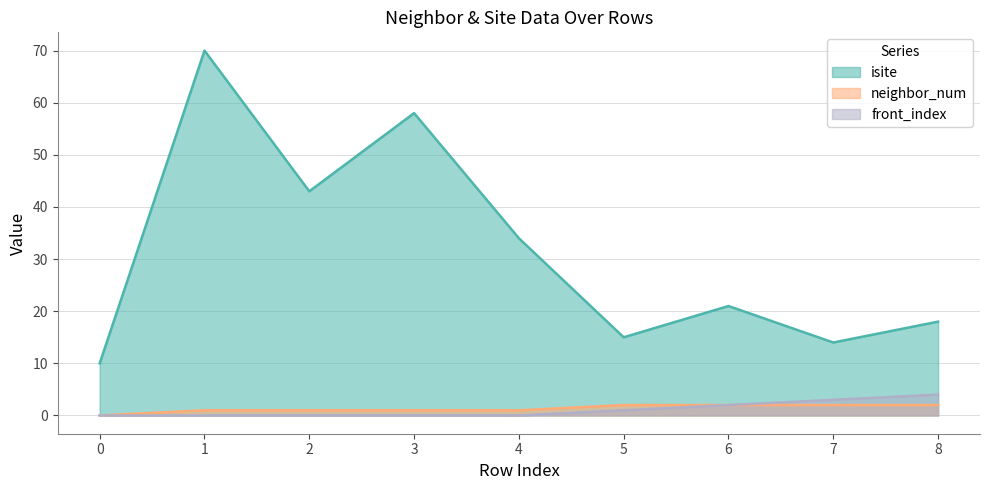

True or false: neighbor_num has more than 1 points higher than both neighbors.

False